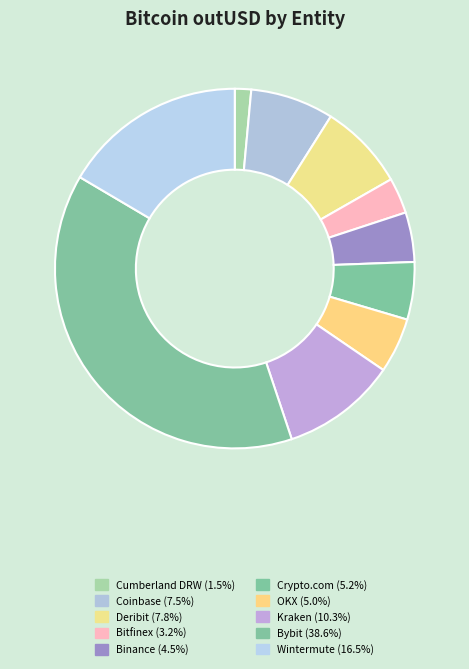

What percentage do Cumberland DRW and Crypto.com together represent?

6.6%